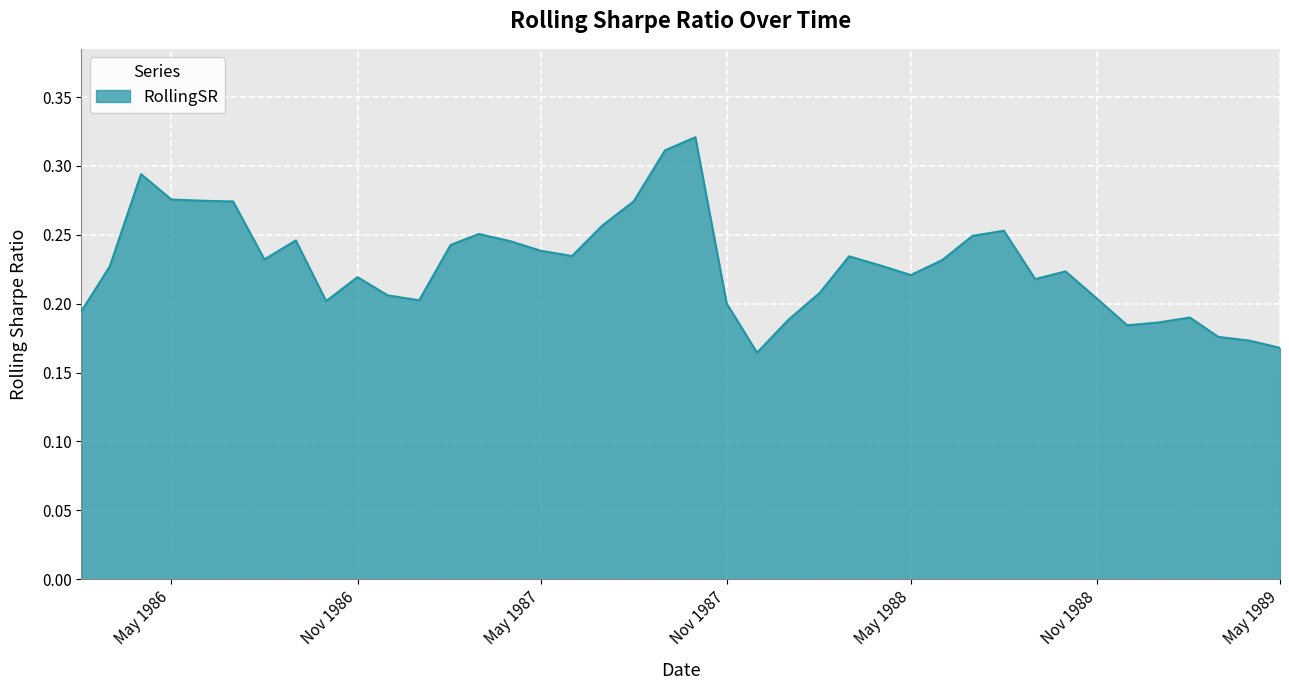

How many lines are shown in the chart?

1